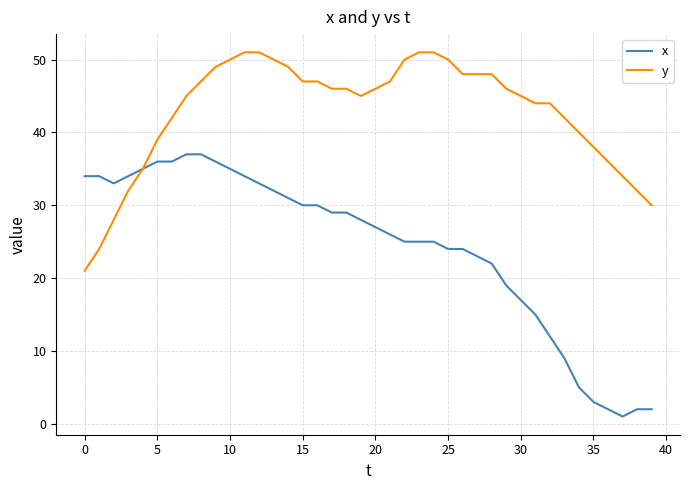

Which series has the largest total across all categories?

y